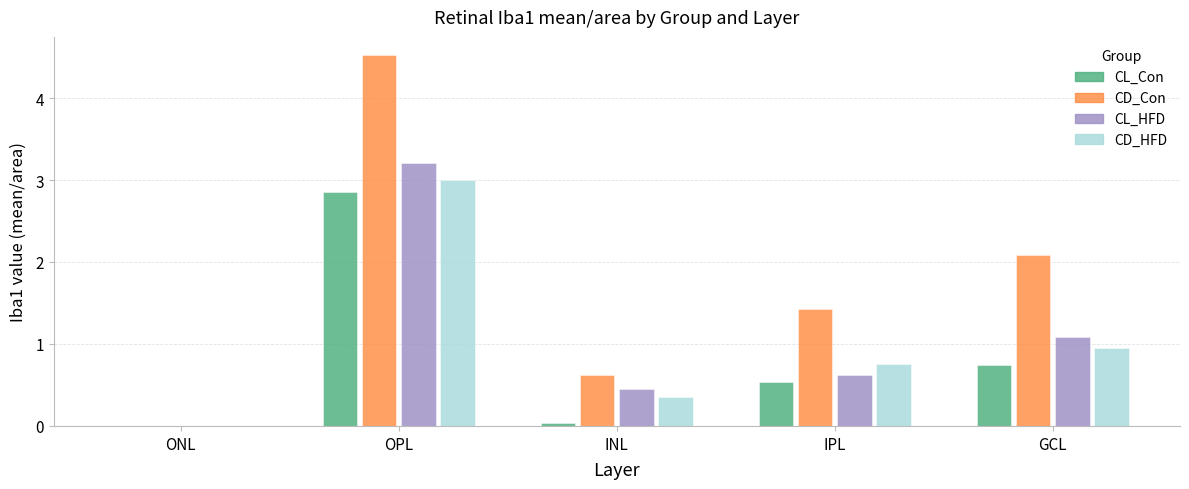

What is the total value across all series at GCL?

4.9